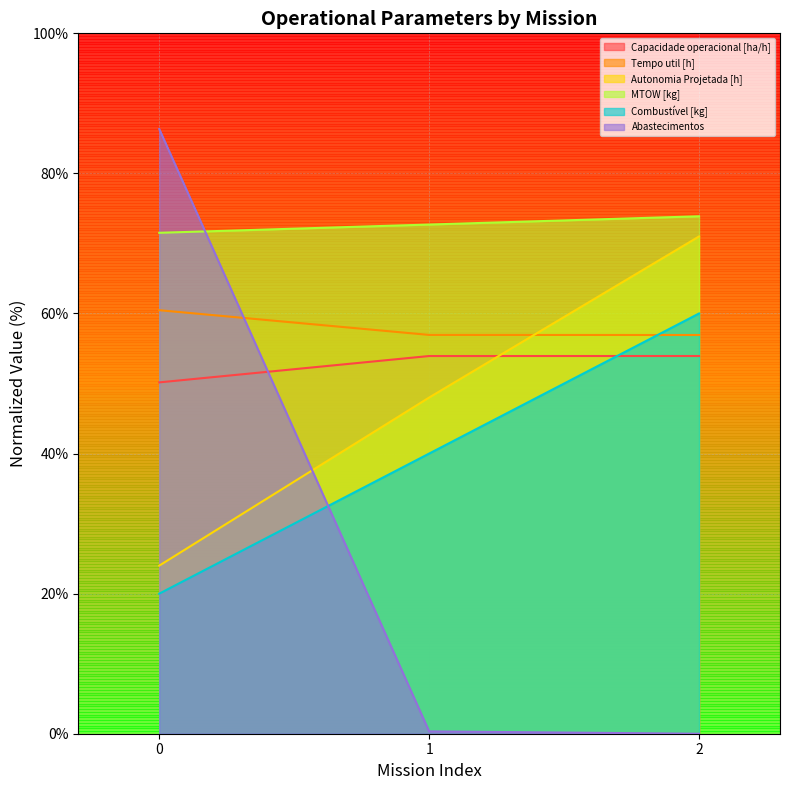

Which category has the lowest value in the Abastecimentos series?

2